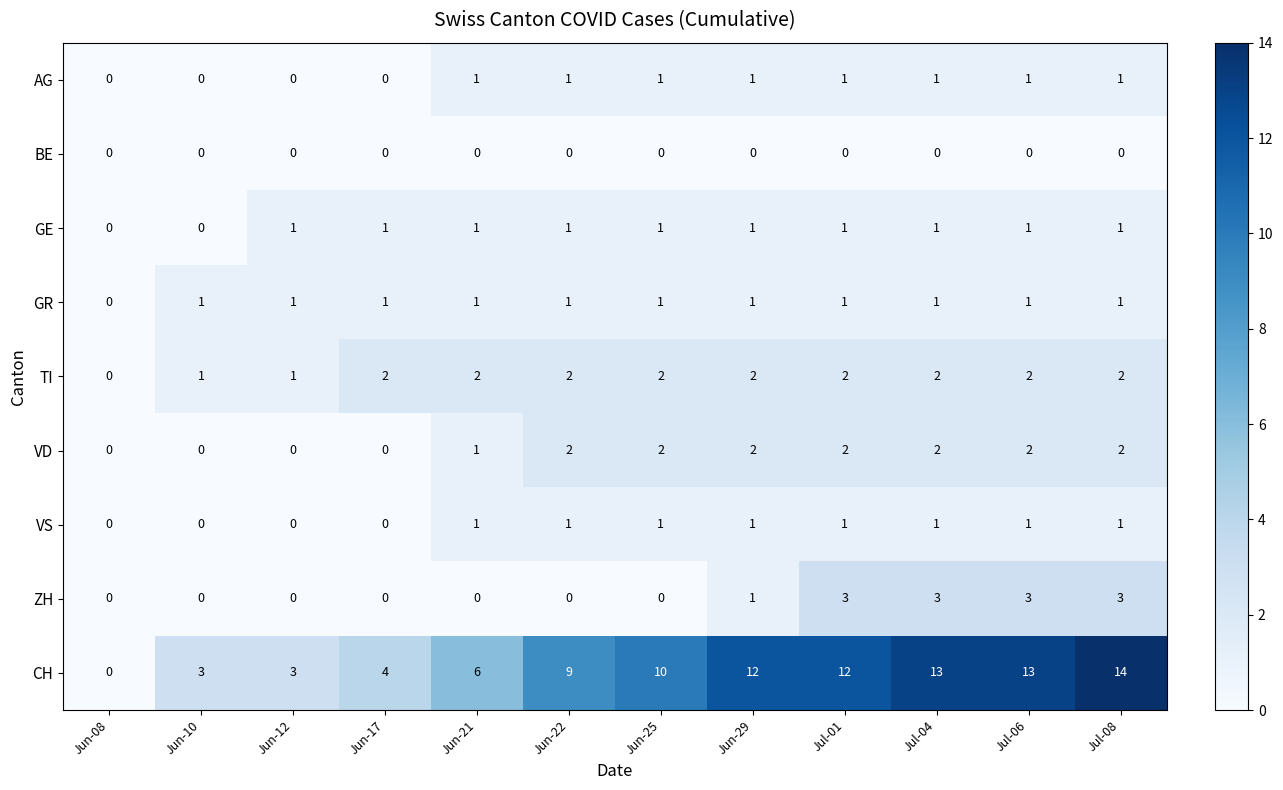

Count the GR values in the range 1 to 2.

11